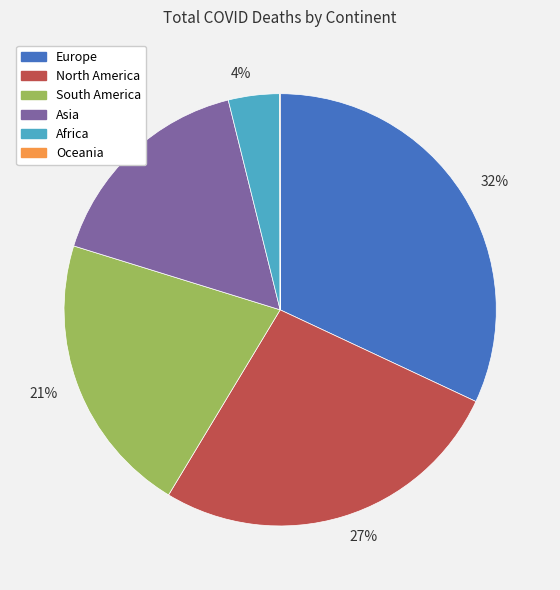

Does any single category account for the majority?

No